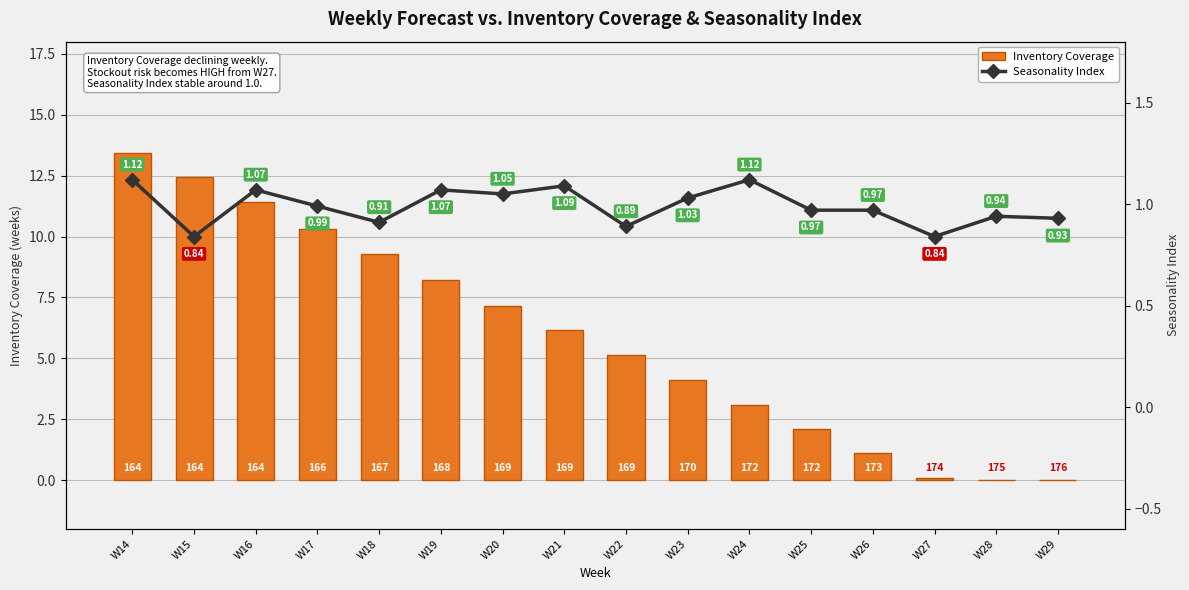

What is the value of the Seasonality Index bar at the 6th from the left?

1.1